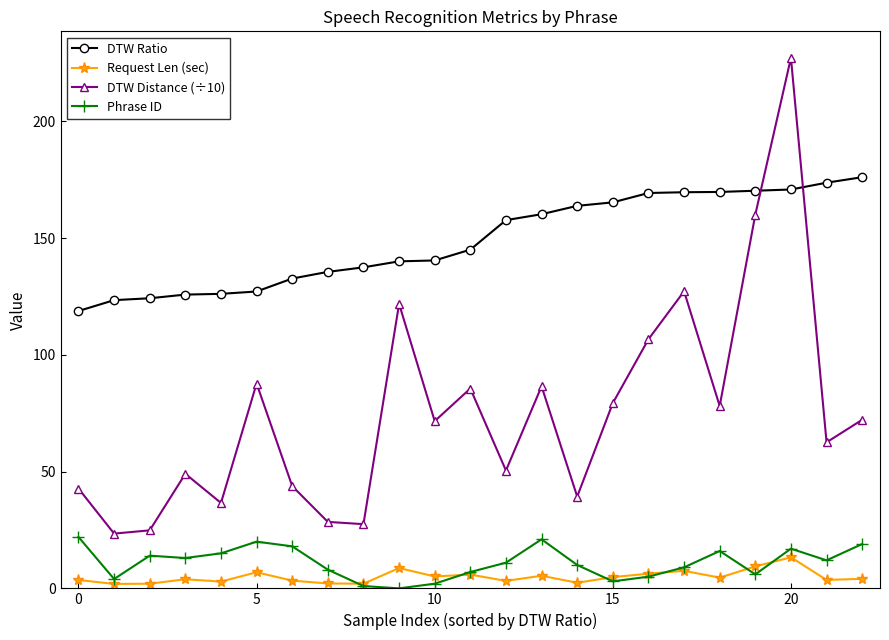

At how many categories does at least one series exceed 1?

23